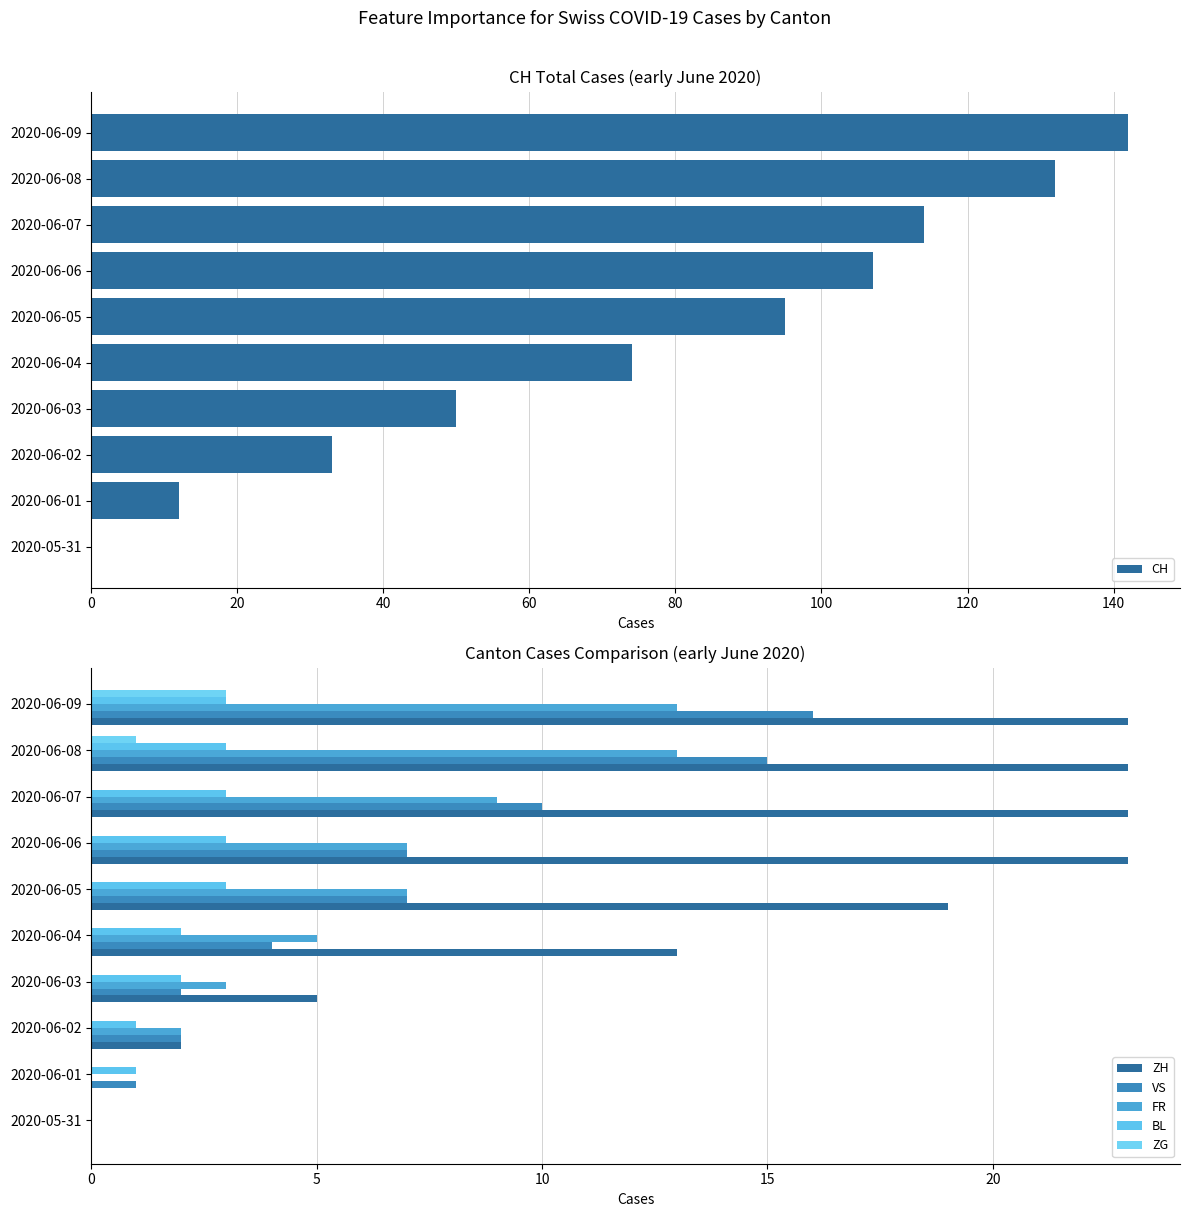

Is it true that CH equals 57 at 2020-06-05?

False